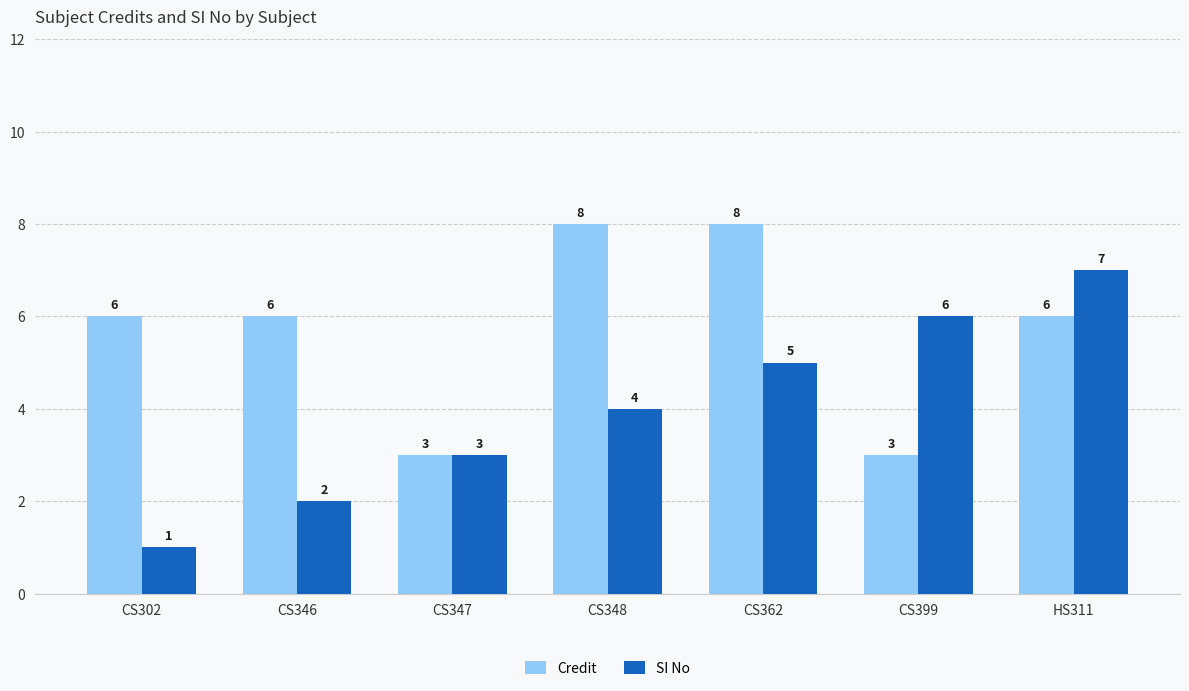

List the labels in order of SI No value, smallest first.

CS302, CS346, CS347, CS348, CS362, CS399, HS311